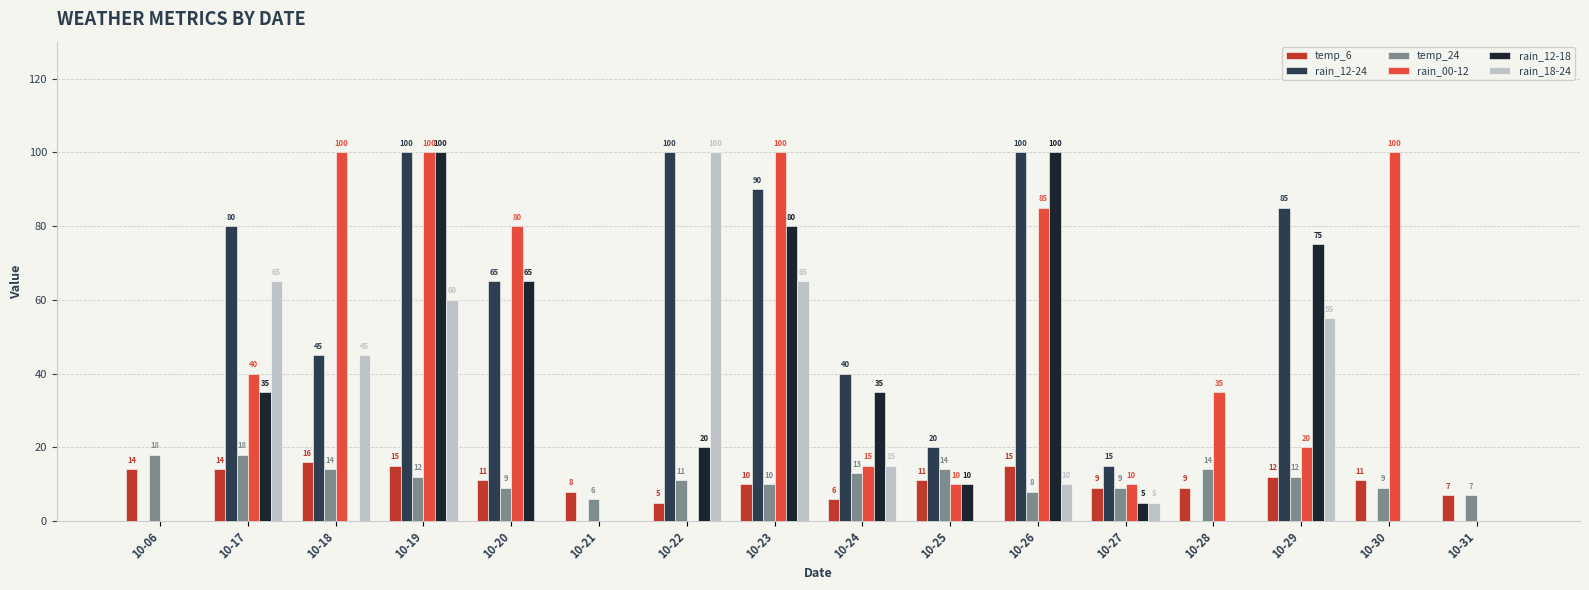

Which series changed the most between 10-30 and 10-31?

rain_00-12